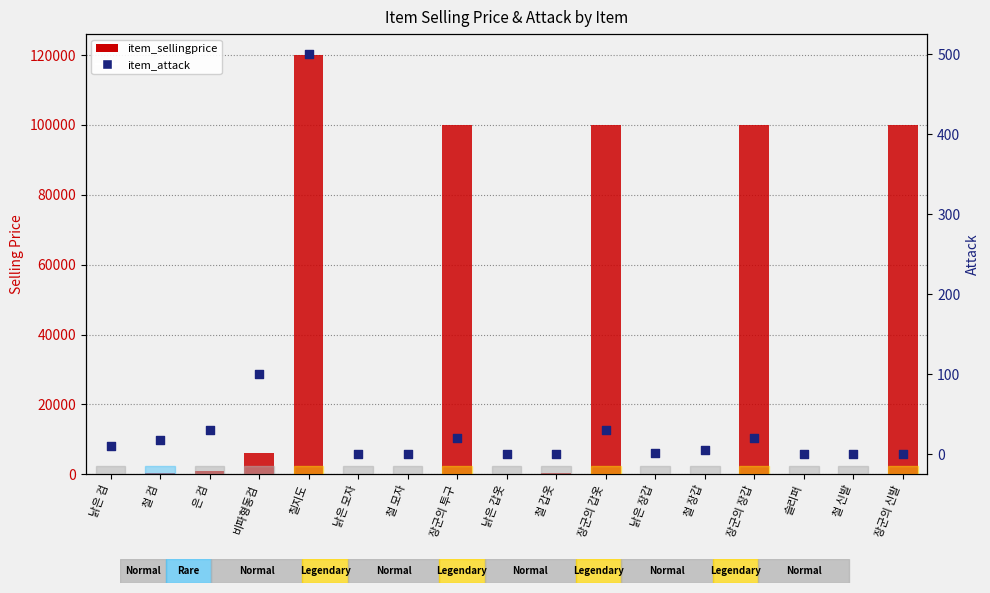

What is the total value across all series at 장군의 신발?

100000